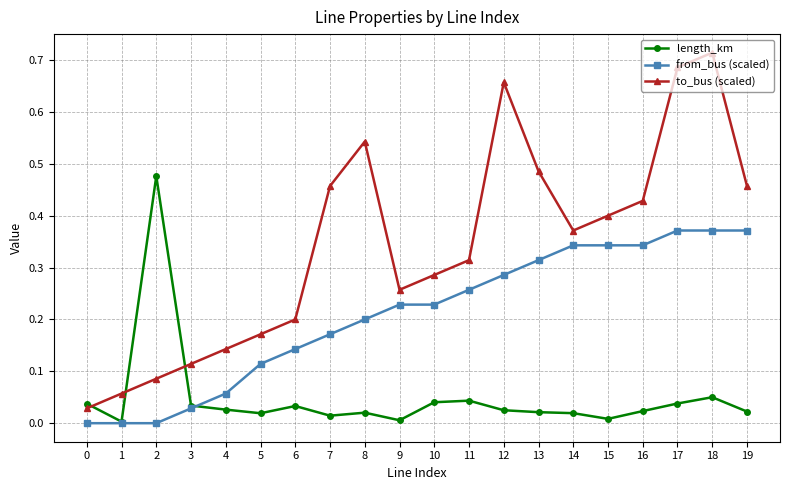

True or false: to_bus (scaled) has more than 2 points higher than both neighbors.

True